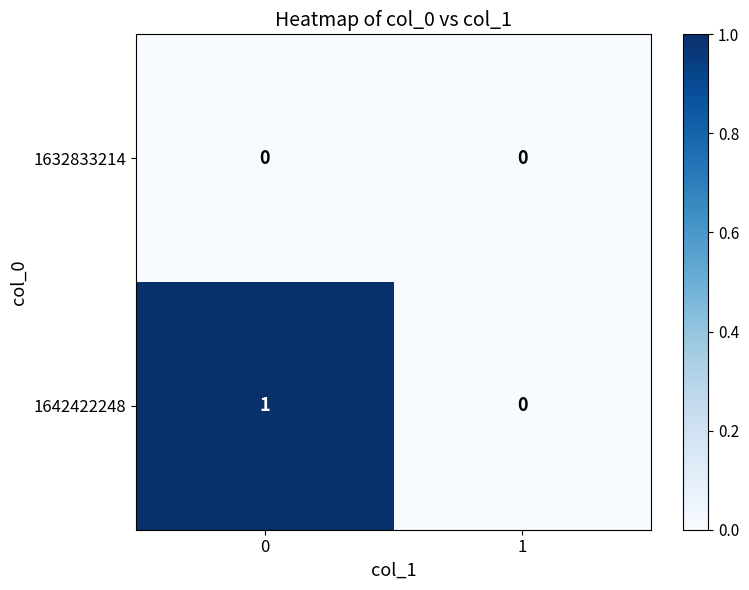

Which series has the widest spread of values?

1642422248